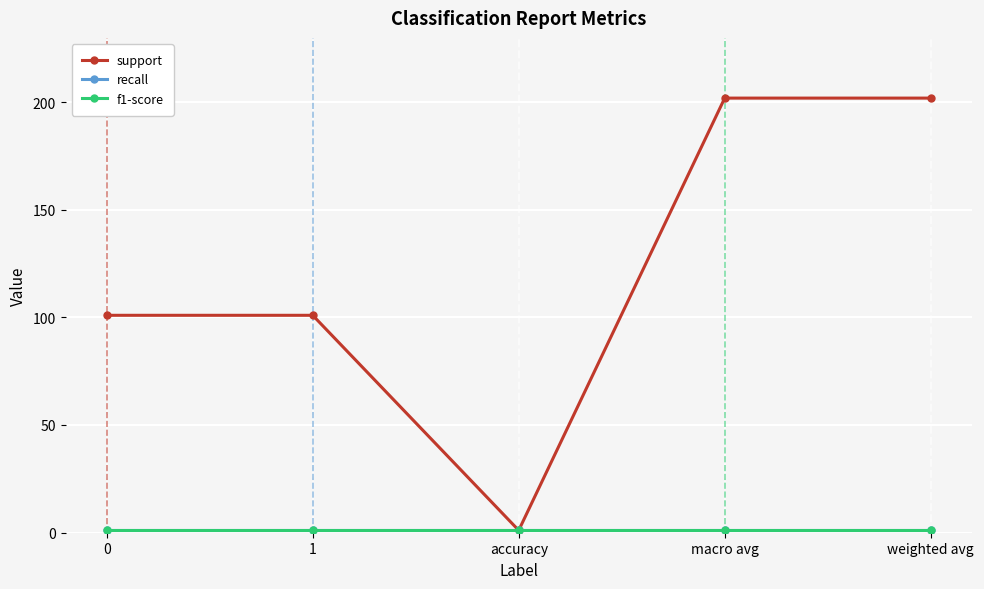

True or false: f1-score and recall cross at least once.

False